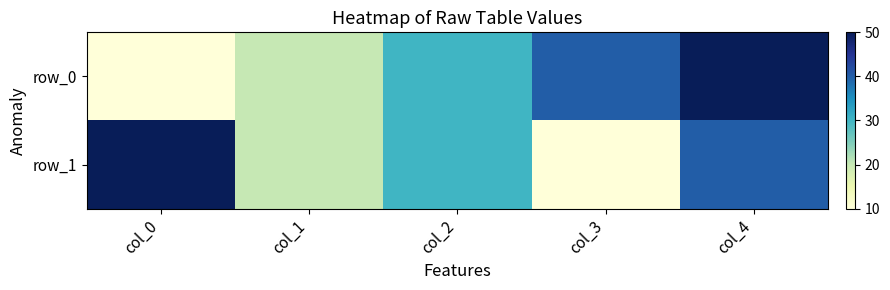

What is the difference between the highest and lowest values at col_3?

30